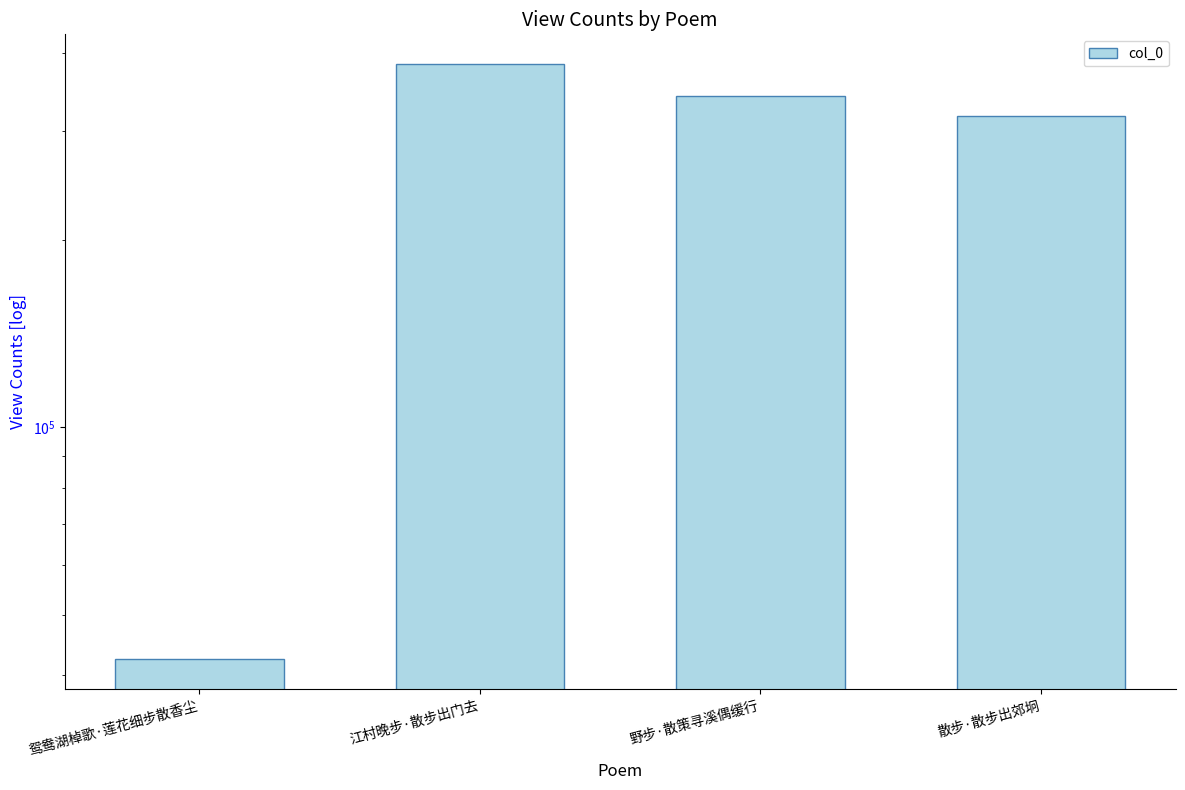

Which has a higher value, 江村晚步·散步出门去 or 野步·散策寻溪偶缓行?

江村晚步·散步出门去